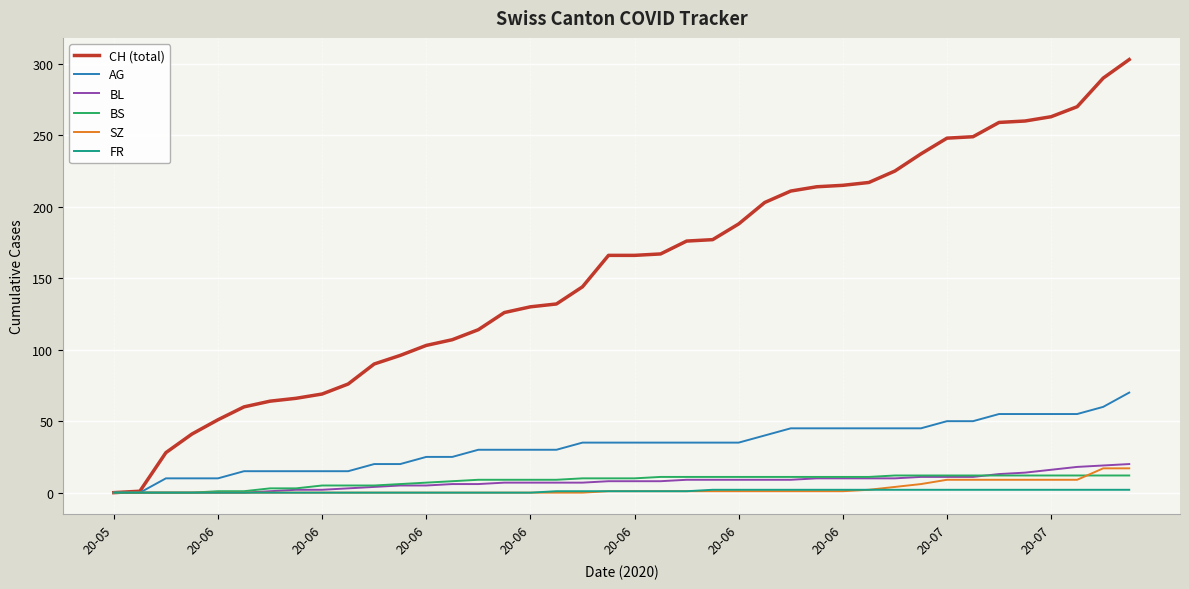

How many series are shown in this chart?

6